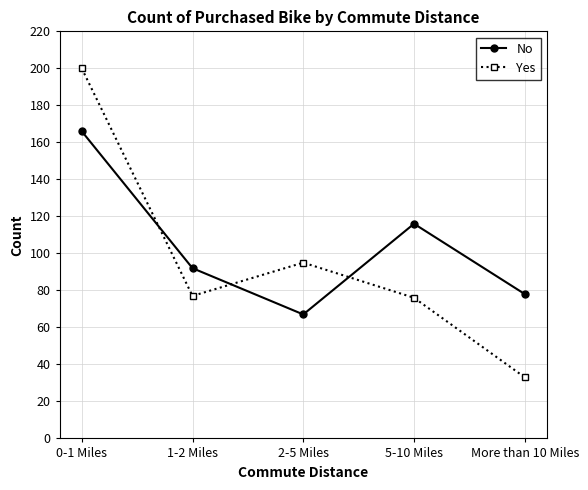

The value of No at More than 10 Miles is 78. True or false?

True